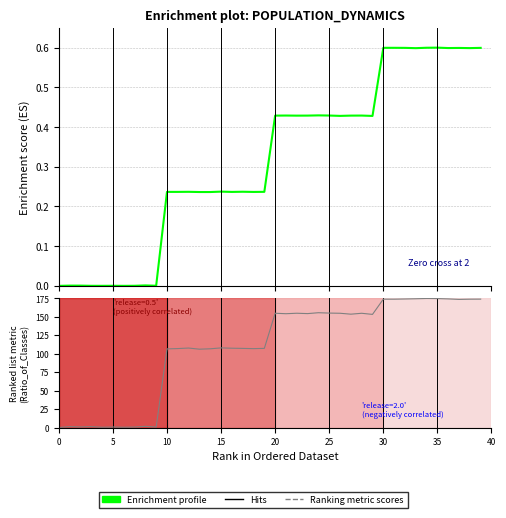

Where is the first local minimum for Ranking metric scores?

10